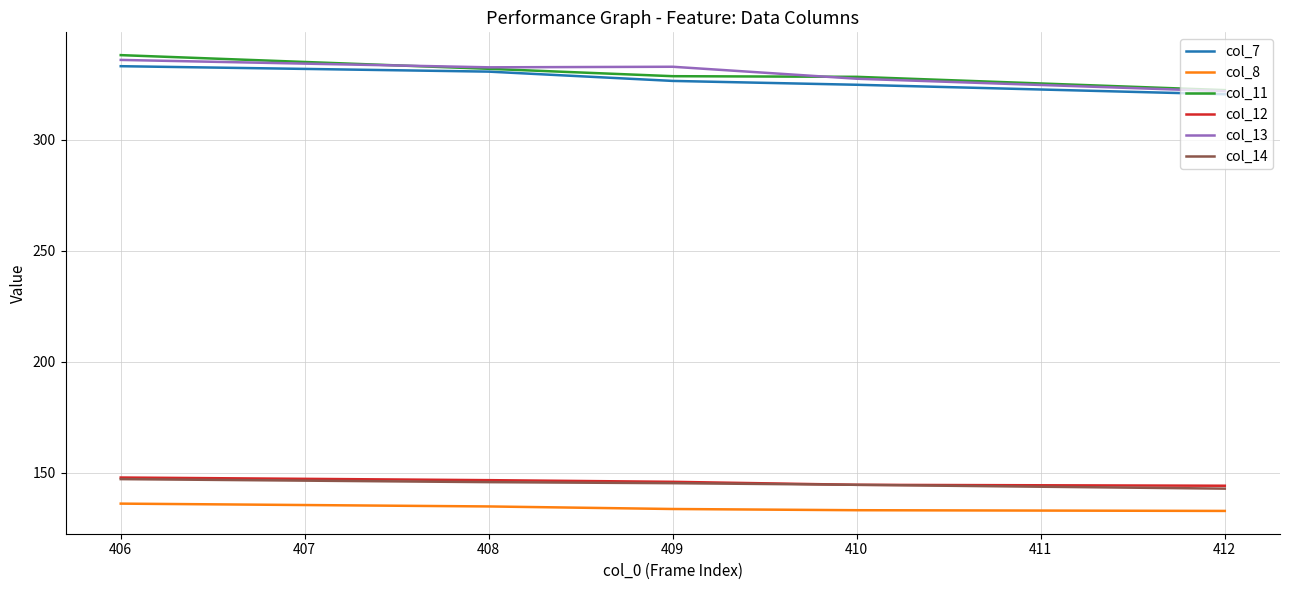

Is the value of col_7 at 410 greater than the value of col_8 at 412?

Yes